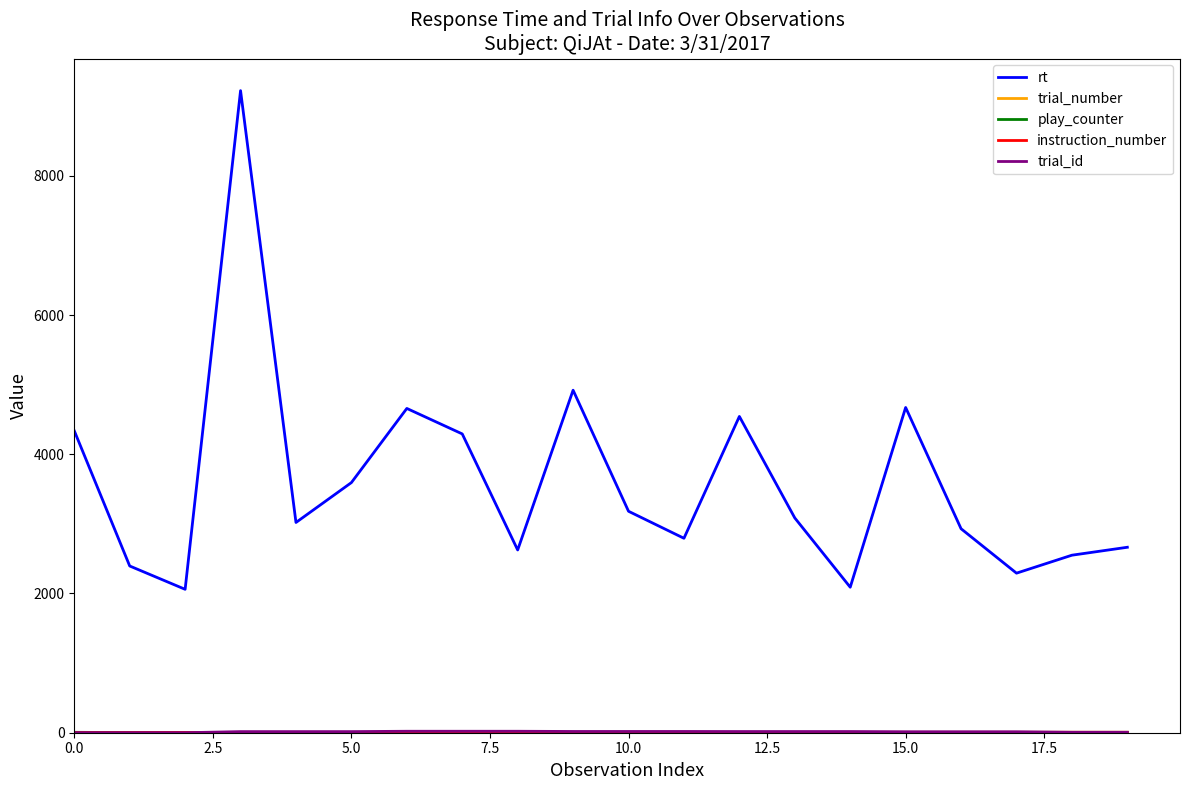

Does the chart have visible grid lines?

No